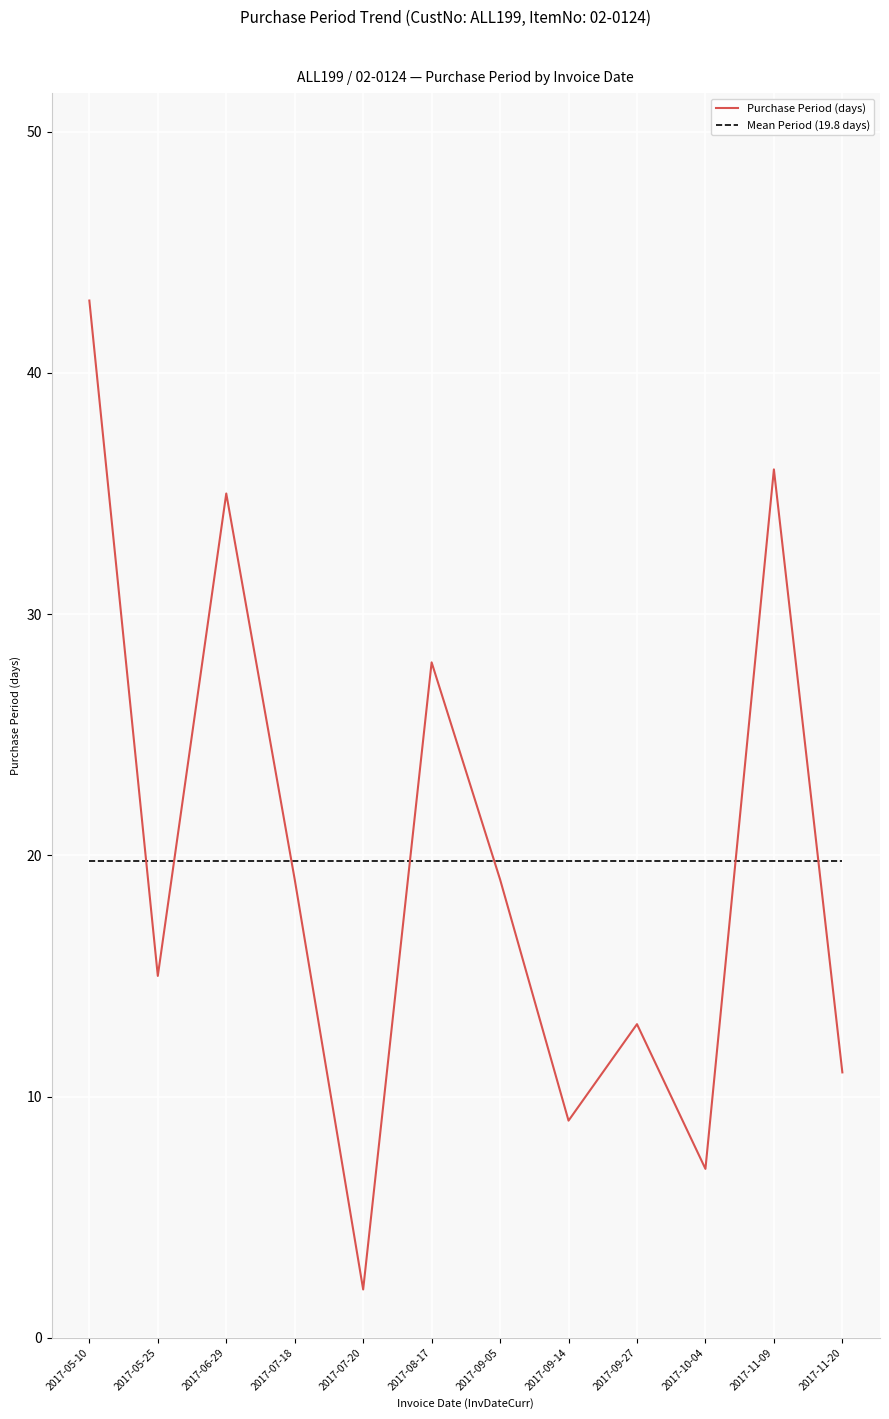

What are all the series names shown in the legend?

Purchase Period (days), Mean Period (19.8 days)